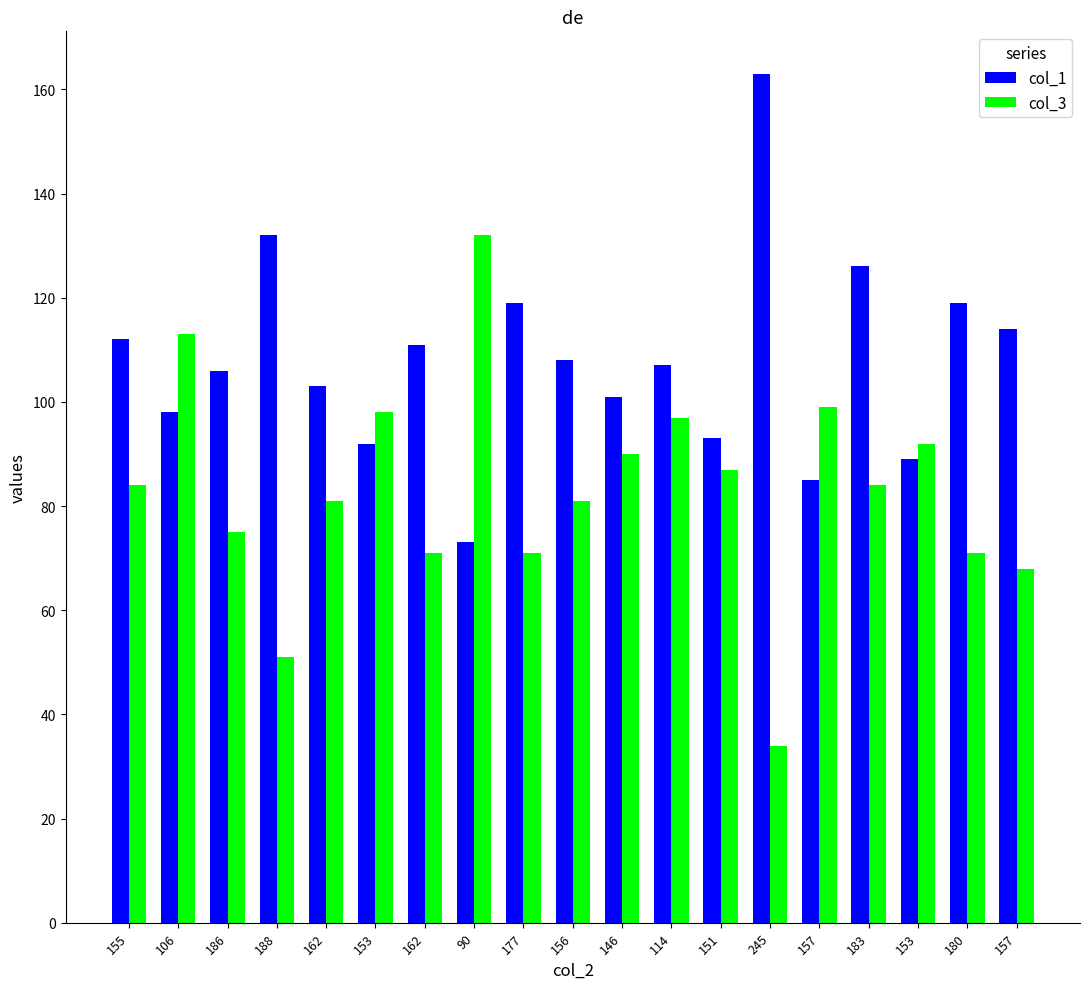

How many data points in col_1 are less than 107?

9